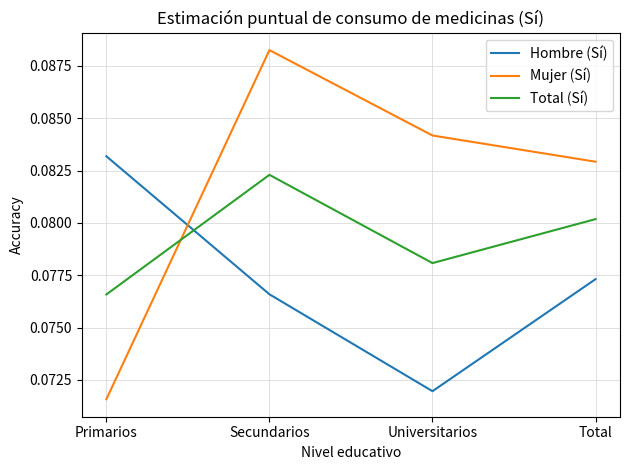

Which series has the widest spread of values?

Mujer (Sí)